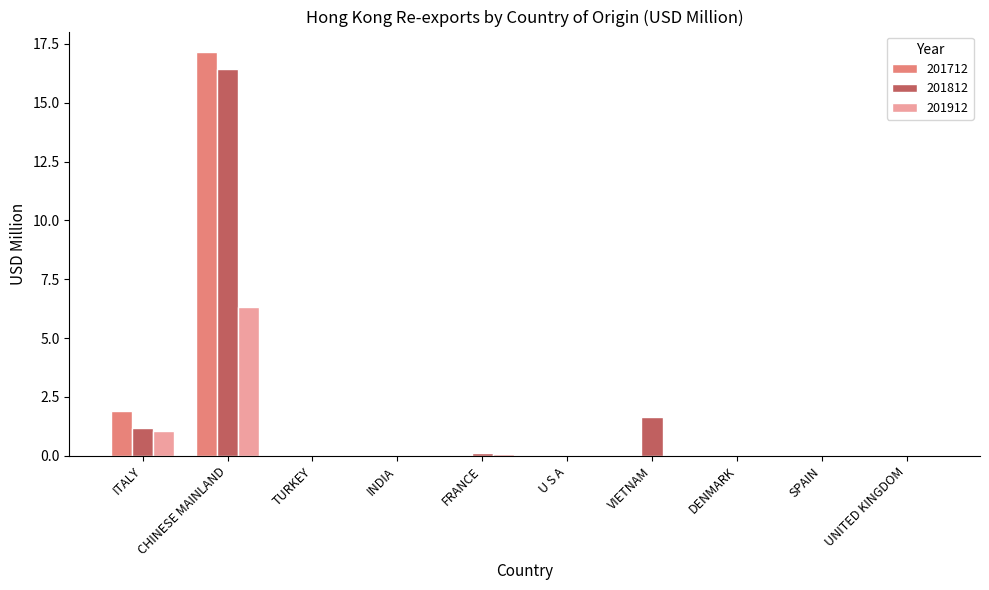

What is the sum of the 201812 values at UNITED KINGDOM and U S A?

0.1